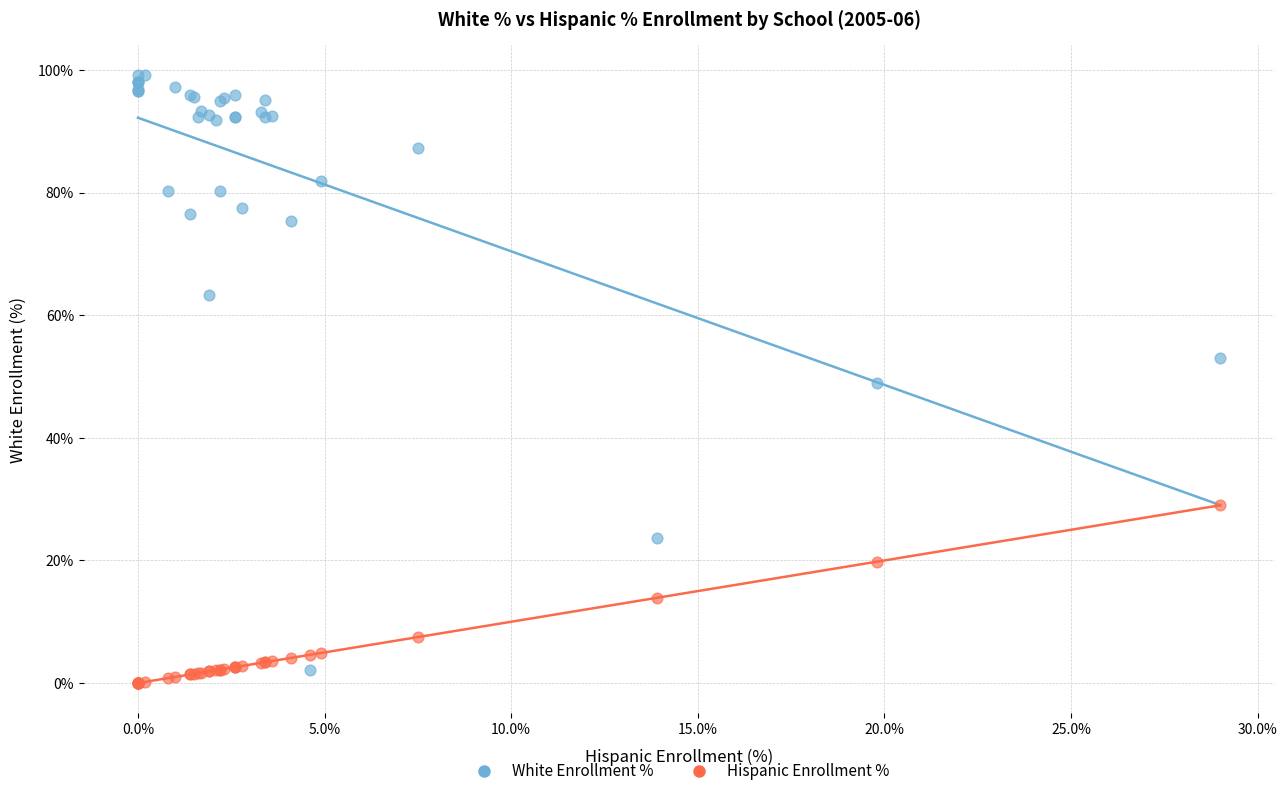

In the White Enrollment % series, what Y value is closest to 50?

48.9